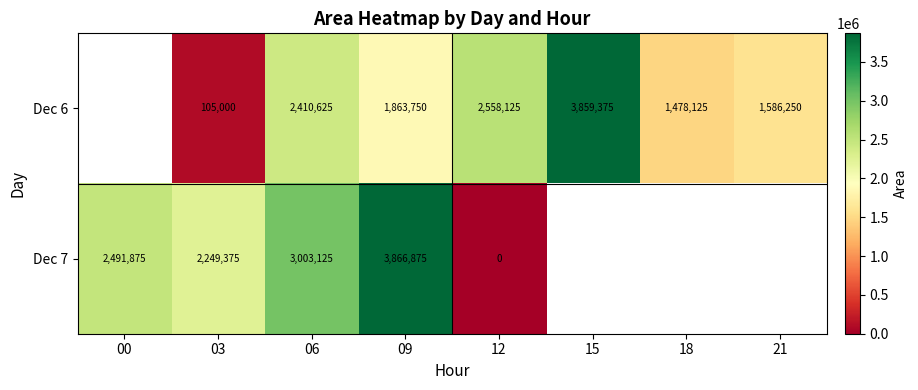

What is the total value across all series at 06?

5413750